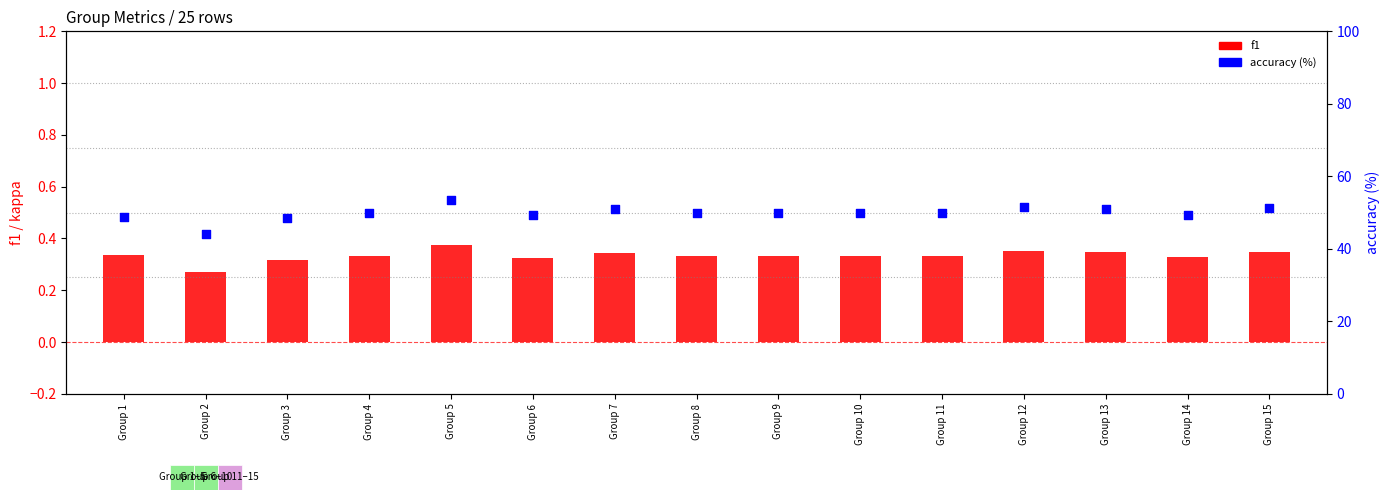

What are all the series names shown in the legend?

f1, accuracy (%)